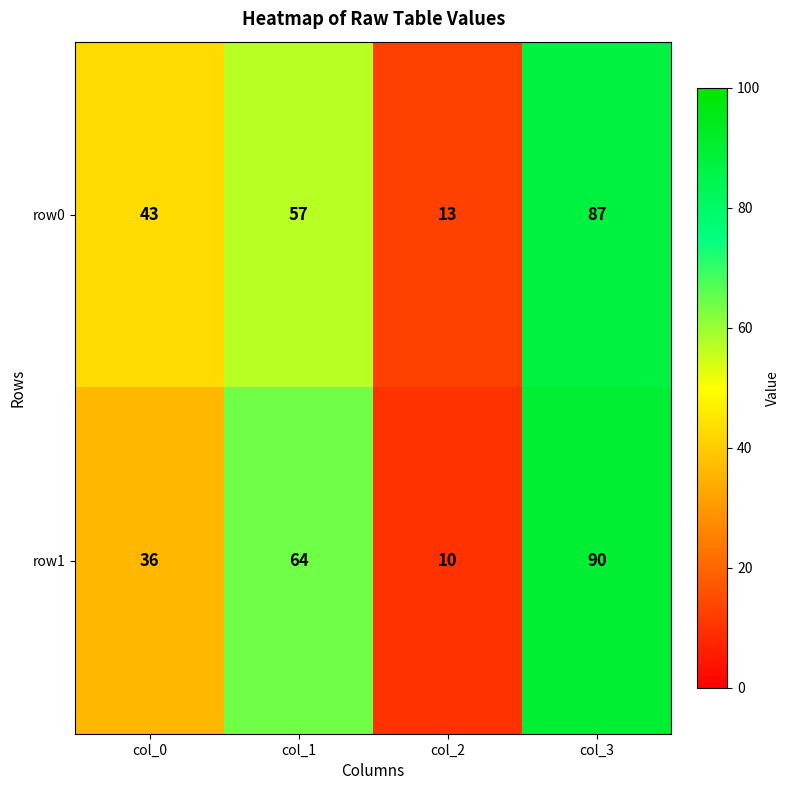

At col_0, list the series in order from smallest to largest.

row1, row0